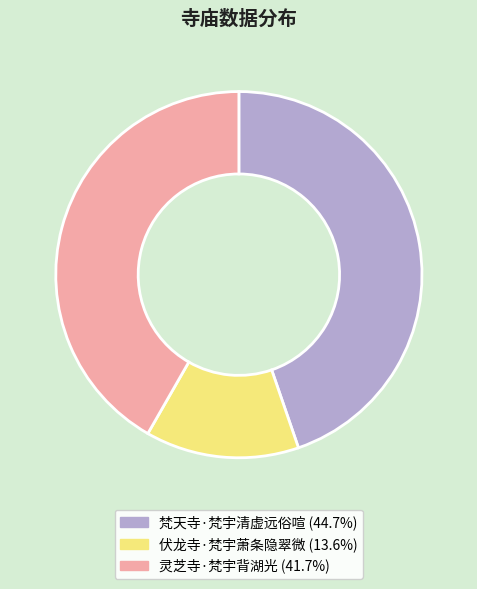

Between 伏龙寺·梵宇萧条隐翠微 and 梵天寺·梵宇清虚远俗喧, which is larger?

梵天寺·梵宇清虚远俗喧